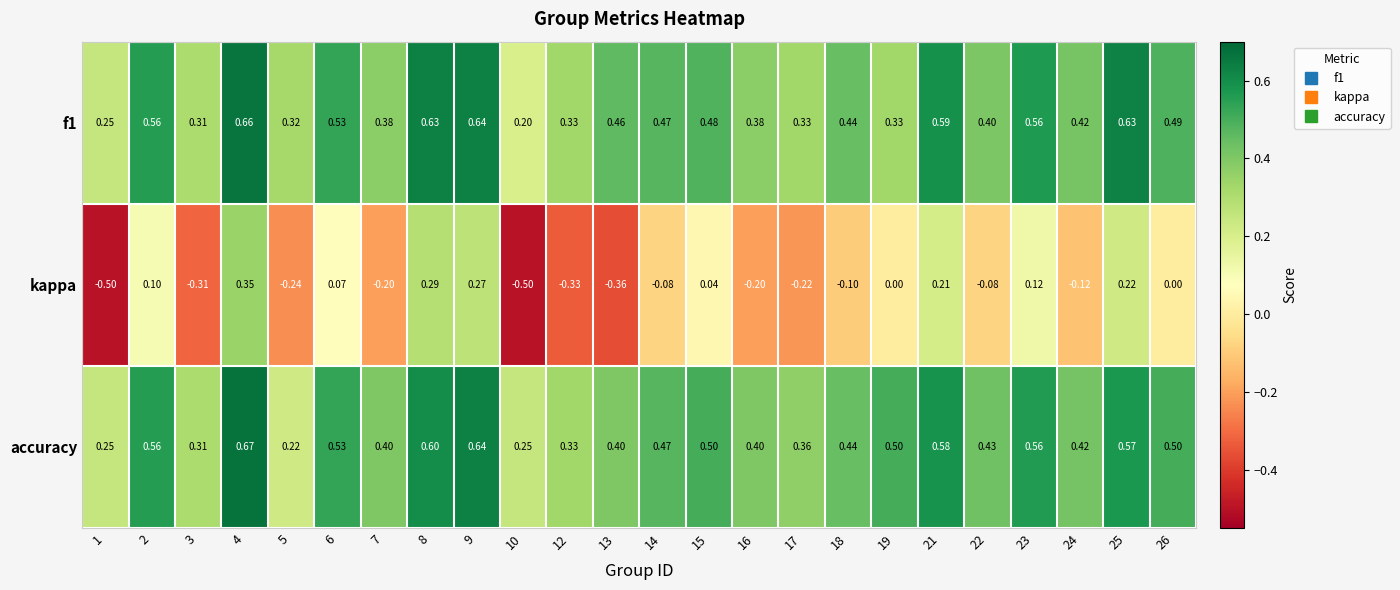

At 16, list the series in order from largest to smallest.

accuracy, f1, kappa